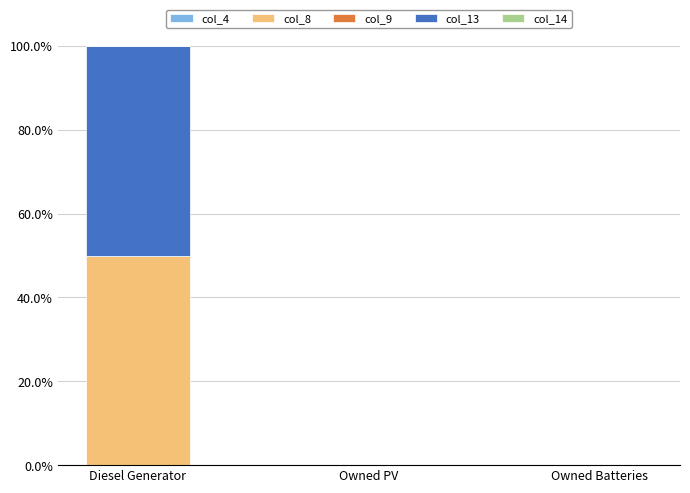

Is it true that col_8 equals 80 at Diesel Generator?

False